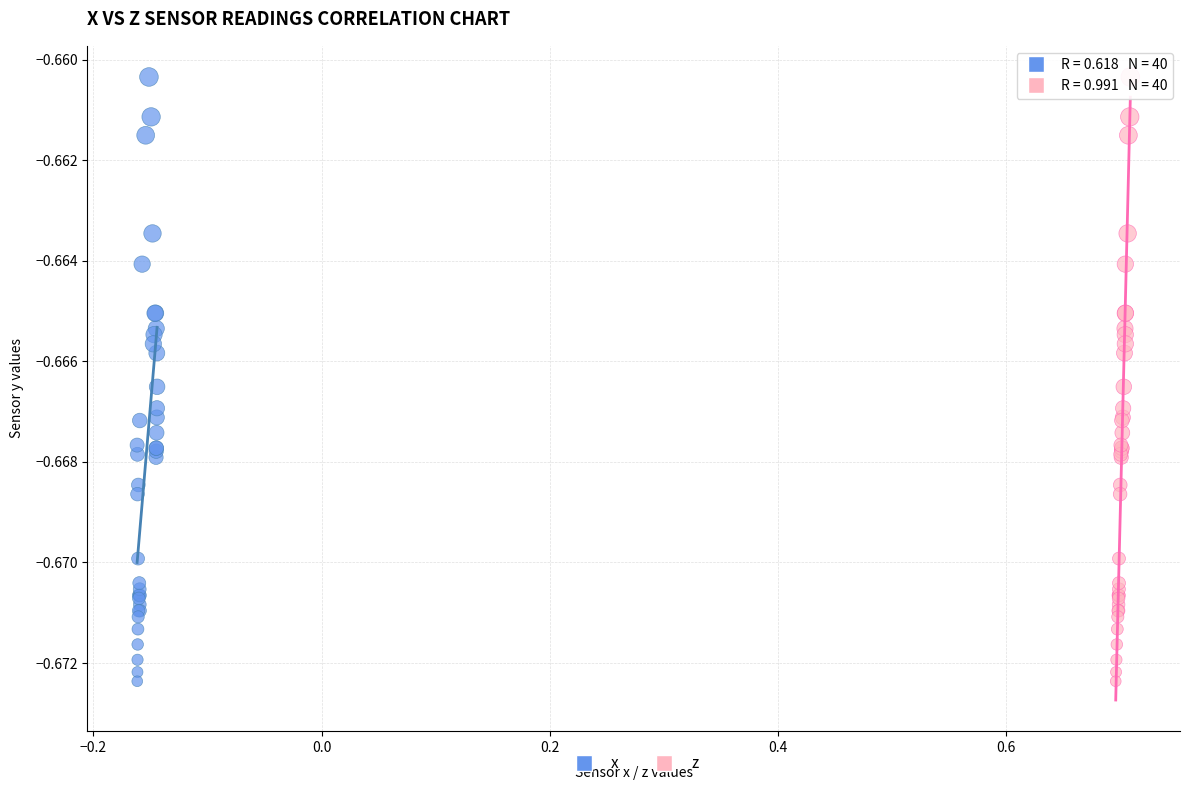

What are all the series names shown in the legend?

x, z